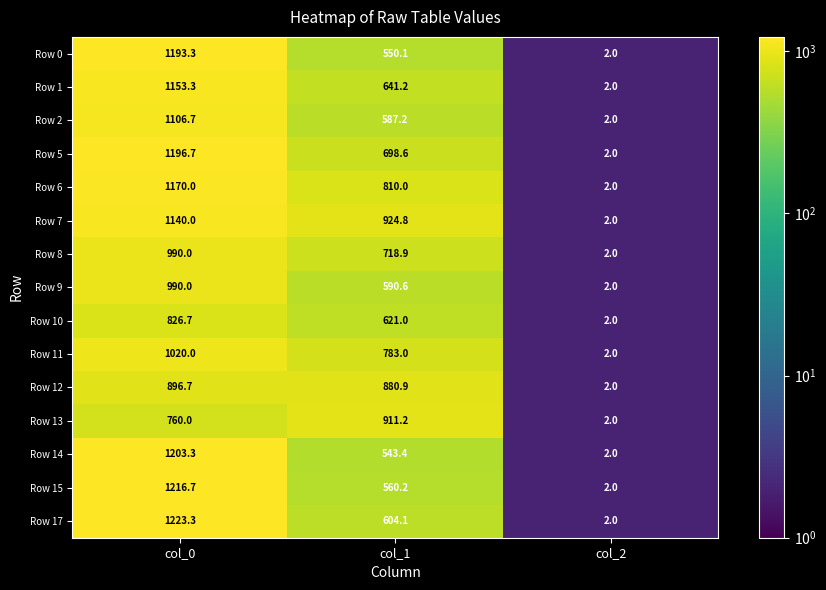

Between col_1 and col_2, which series saw the biggest shift?

Row 7